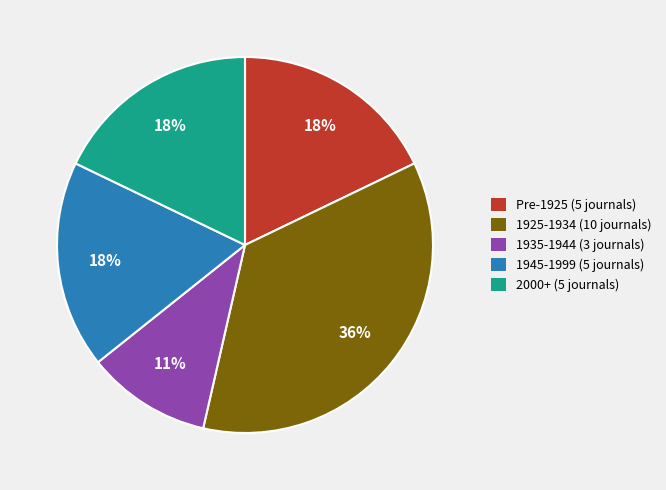

To the nearest percent, what percentage of the pie is Pre-1925 (5 journals)?

18%